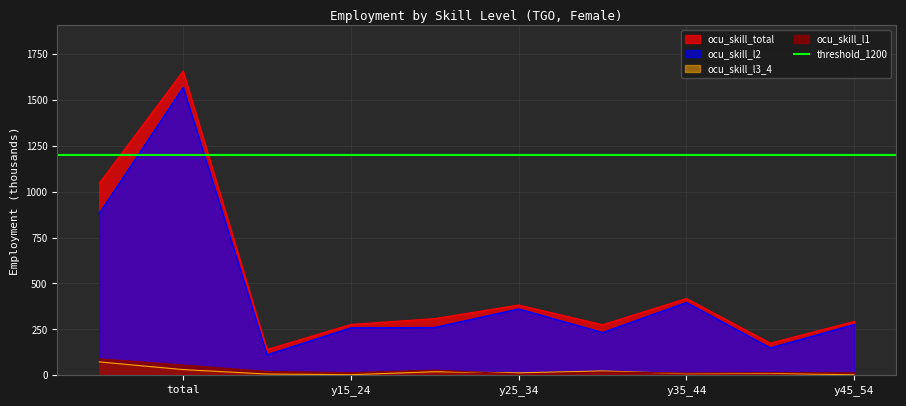

True or false: ocu_skill_l1 has more than 2 interior local peaks.

True